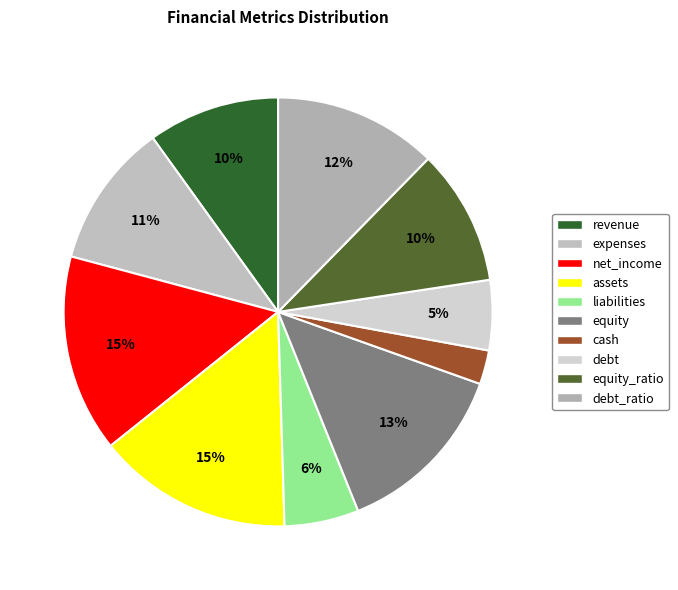

How many segments does this pie chart have?

10